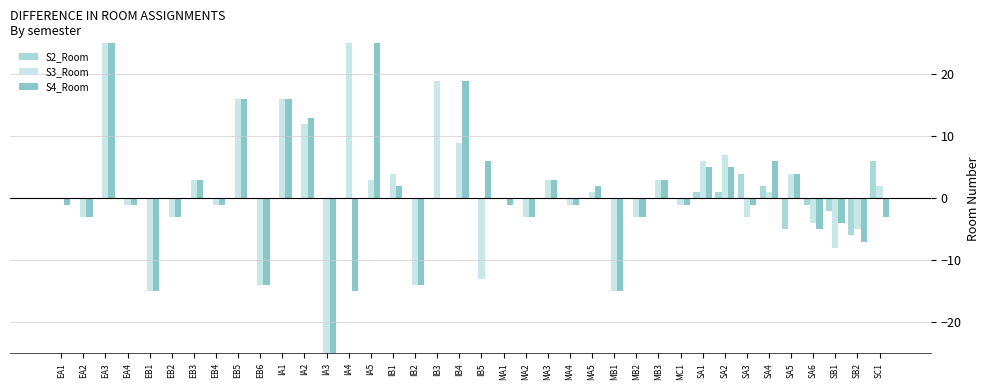

What is the spread (max minus min) of values at EA3?

39